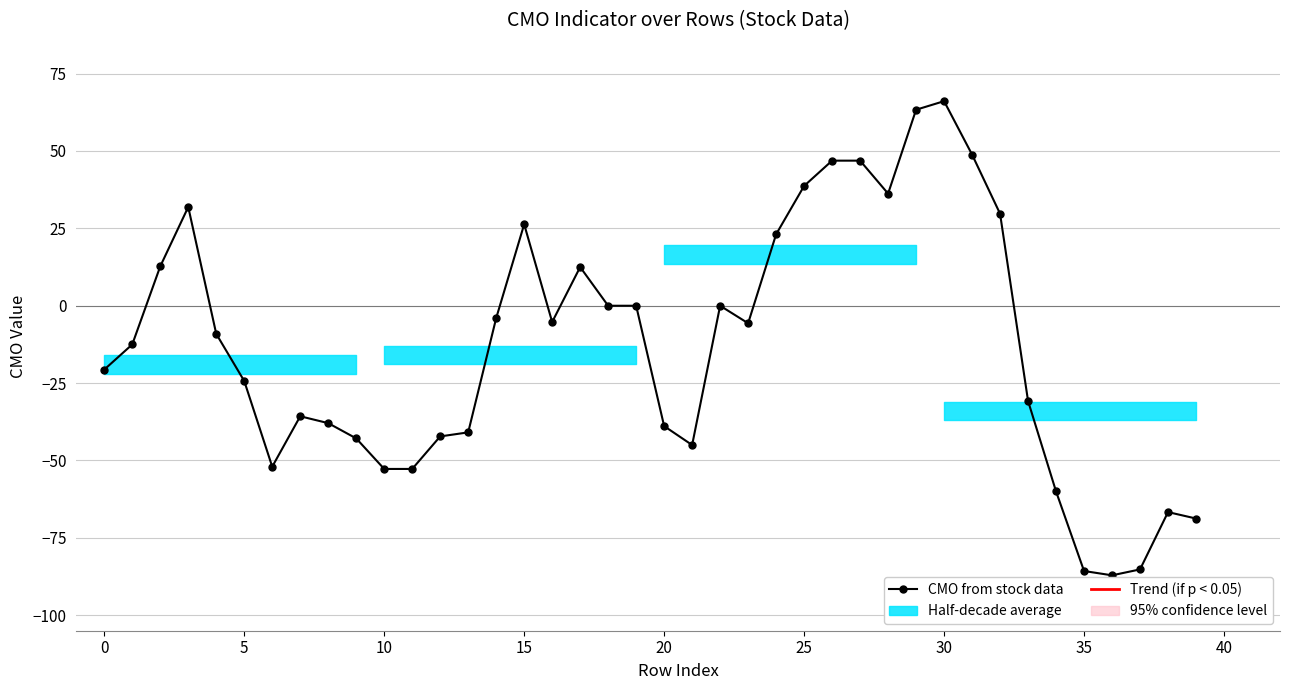

How many lines are shown in the chart?

1